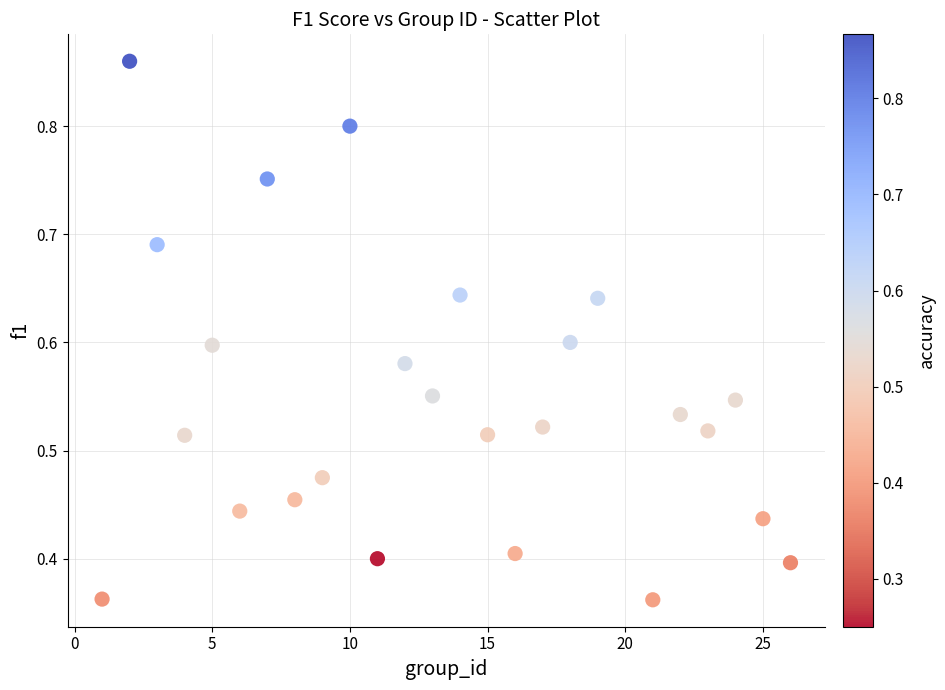

What is the range of X values (max minus min)?

25.0